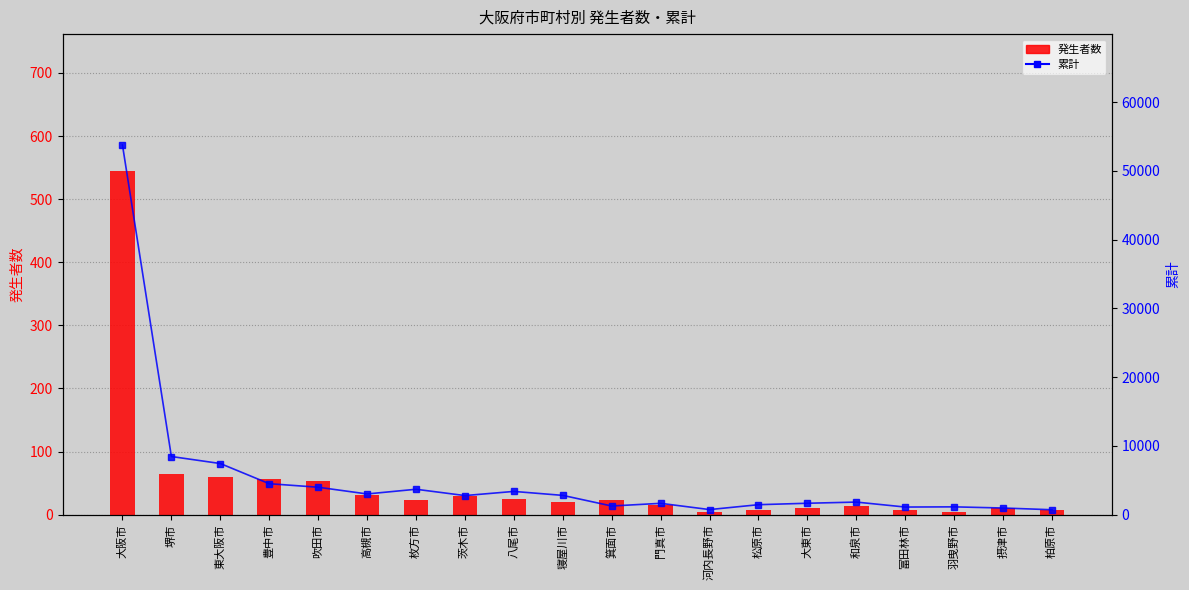

At which category is the sum across all series the highest?

大阪市